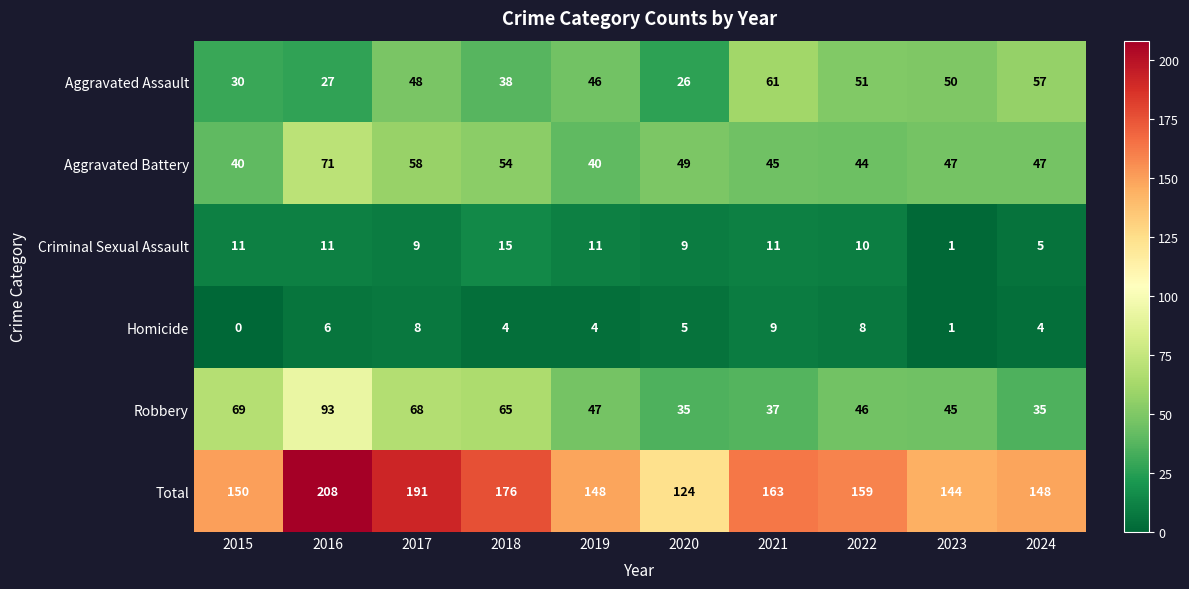

The Total series shows 124 at 2020. True or false?

True